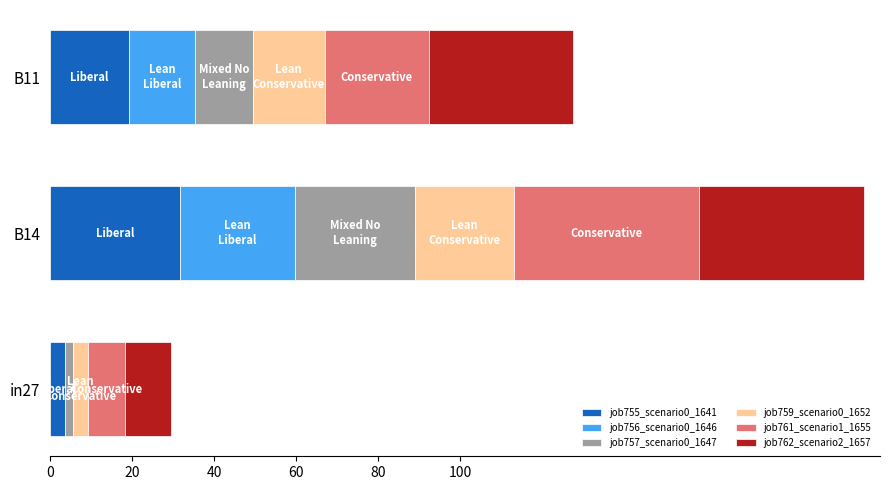

At how many categories does at least one series exceed 0?

3